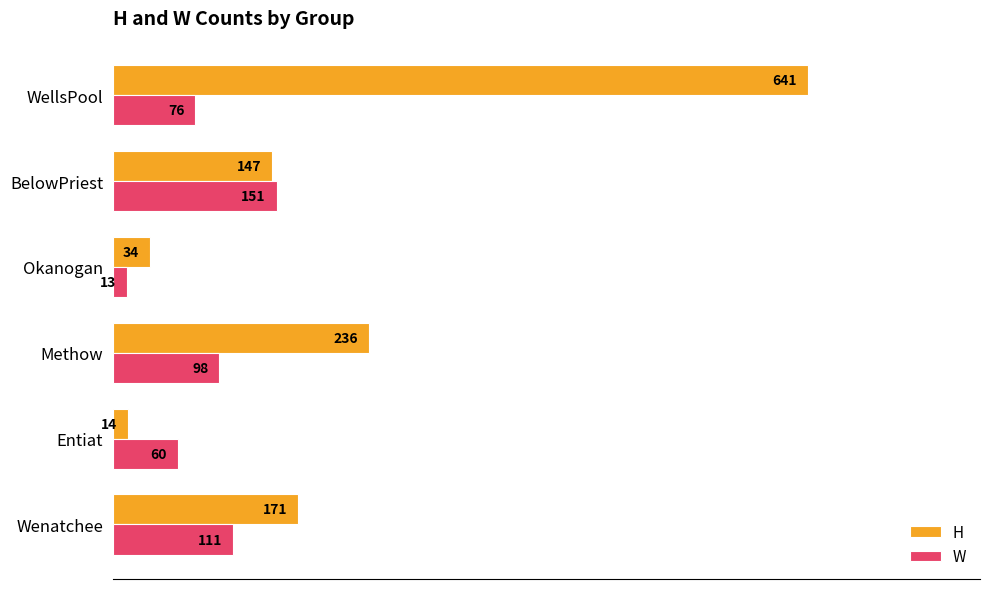

What is the sum of all W values?

509